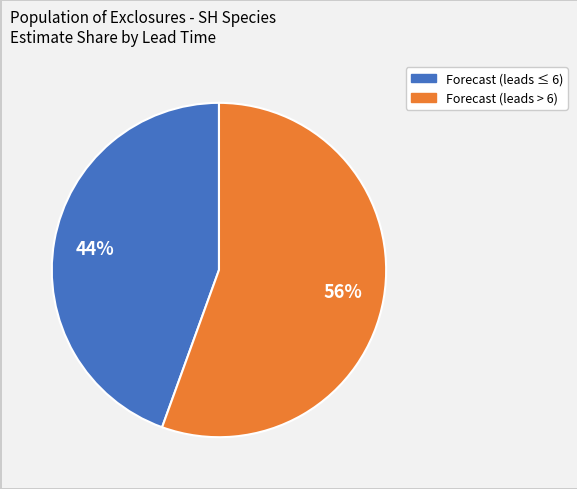

To the nearest percent, what is the average slice percentage?

50%